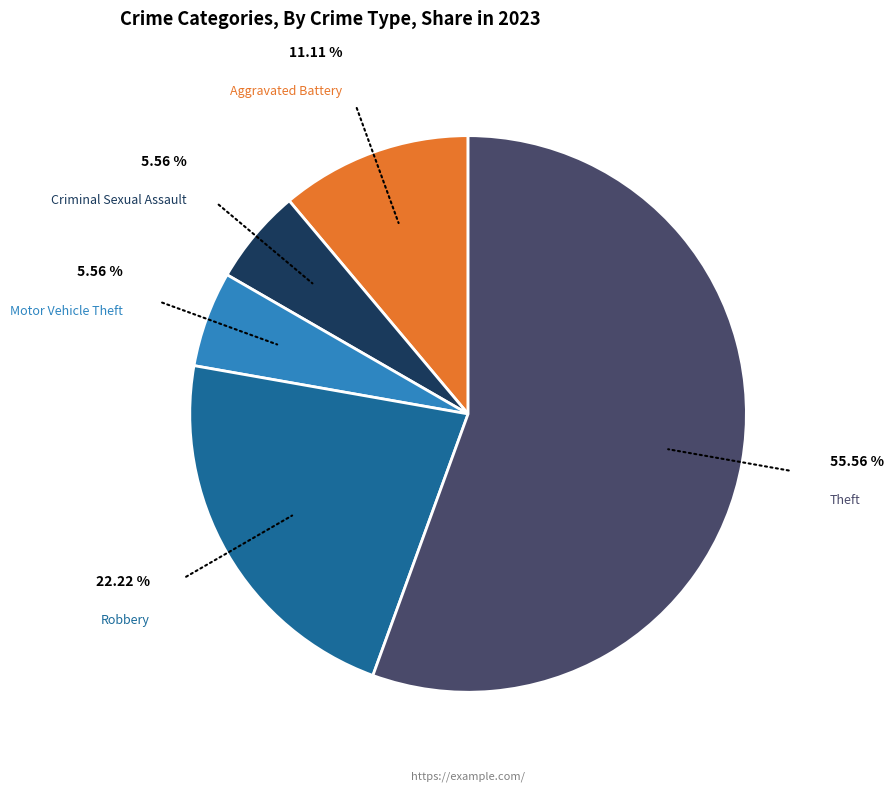

Is there any slice that represents more than half of the pie?

Yes